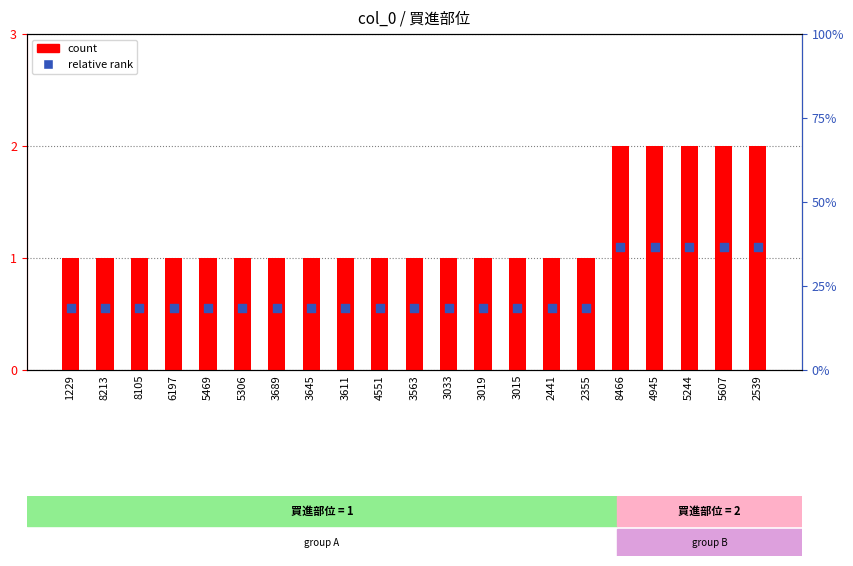

Which series has the largest total across all categories?

買進部位 (count)